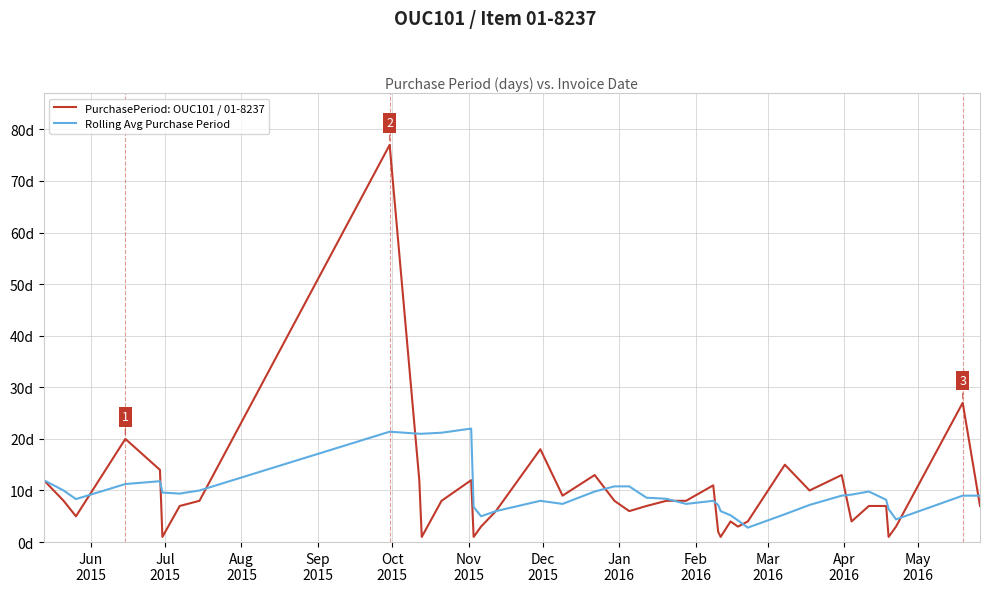

Reading left to right, list all the values displayed in this chart.

PurchasePeriod: OUC101 / 01-8237: 12.0	8.0	5.0	20.0	14.0	1.0	7.0	8.0	77.0	12.0	1.0	8.0	12.0	1.0	3.0	6.0	18.0	9.0	13.0	8.0	6.0	7.0	8.0	8.0	11.0	2.0	1.0	4.0	3.0	4.0	15.0	10.0	13.0	4.0	7.0	7.0	1.0	3.0	27.0	7.0
Rolling Avg Purchase Period: 12.0	10.0	8.3	11.2	11.8	9.6	9.4	10.0	21.4	21.0	21.0	21.2	22.0	6.8	5.0	6.0	8.0	7.4	9.8	10.8	10.8	8.6	8.4	7.4	8.0	7.2	6.0	5.2	4.2	2.8	5.4	7.2	9.0	9.2	9.8	8.2	6.4	4.4	9.0	9.0